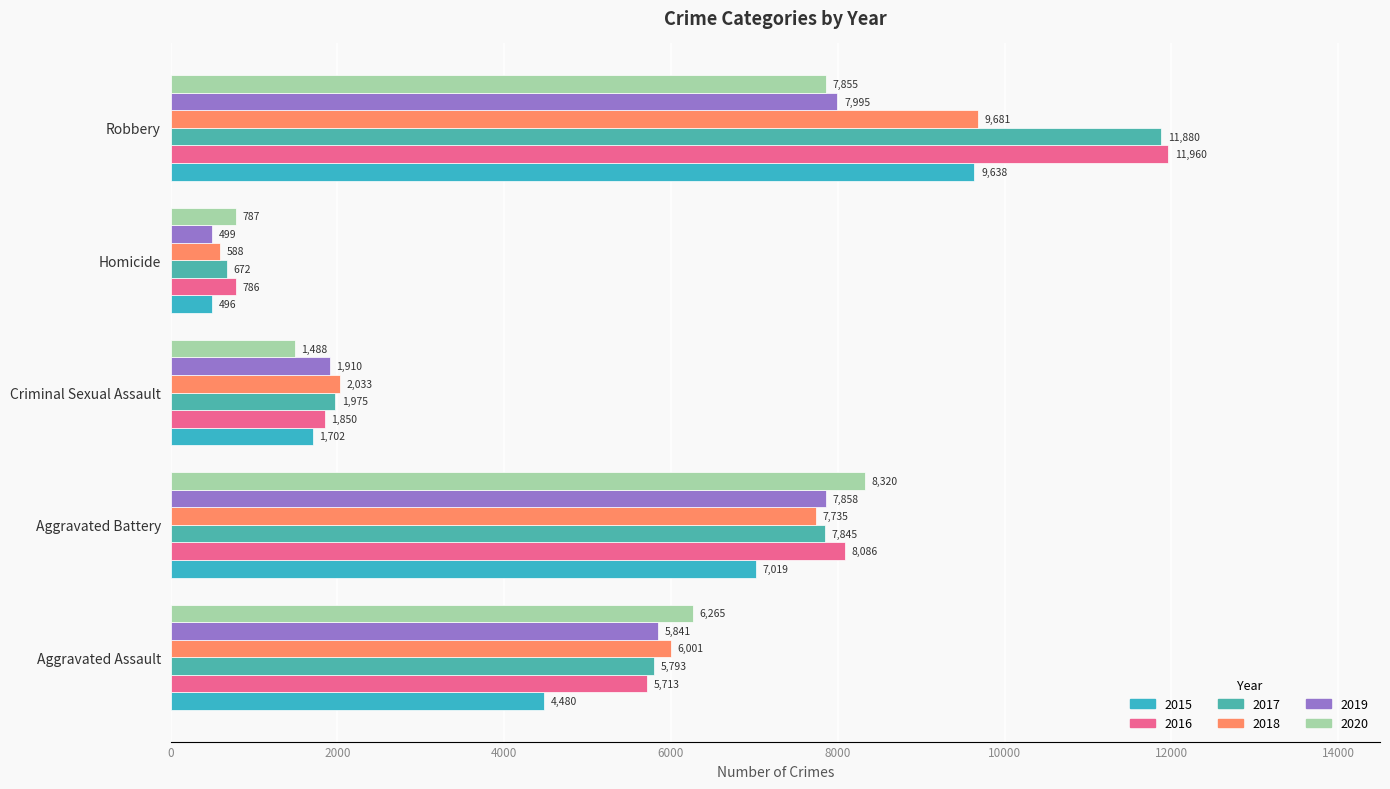

What is the total value across all series at Homicide?

3828